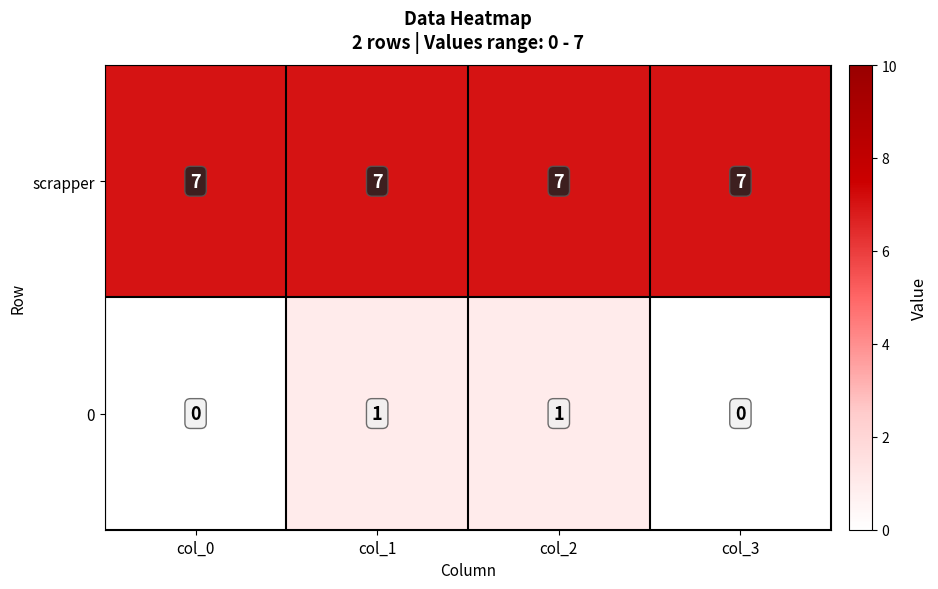

Is it true that scrapper equals 11 at col_3?

False